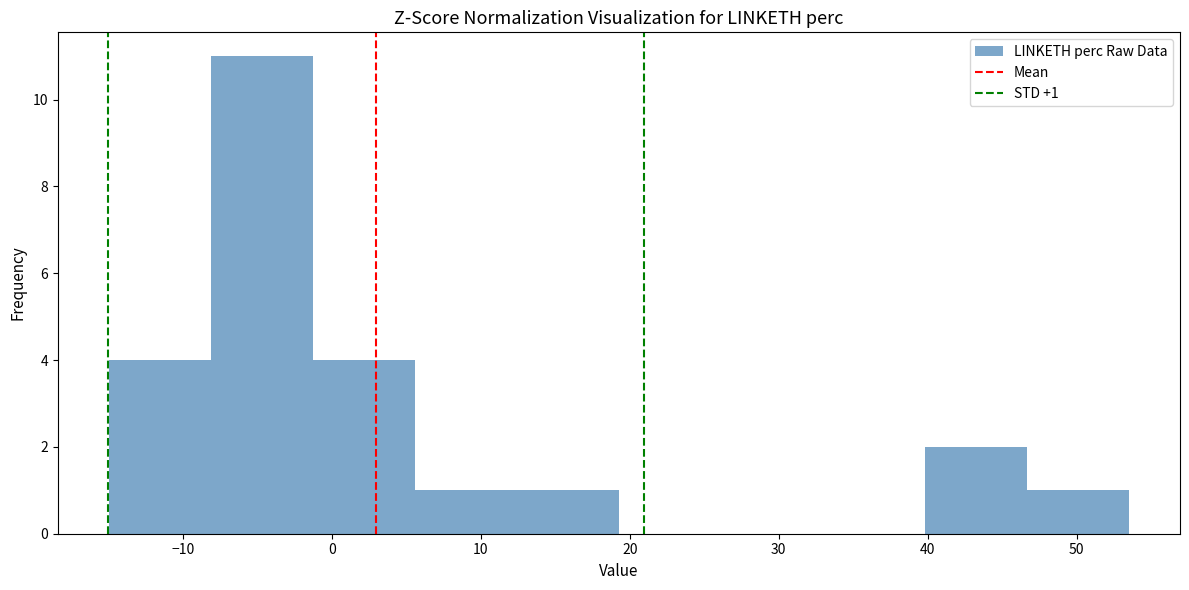

Over which range of the x-axis is the bar tallest?

-8 to -1